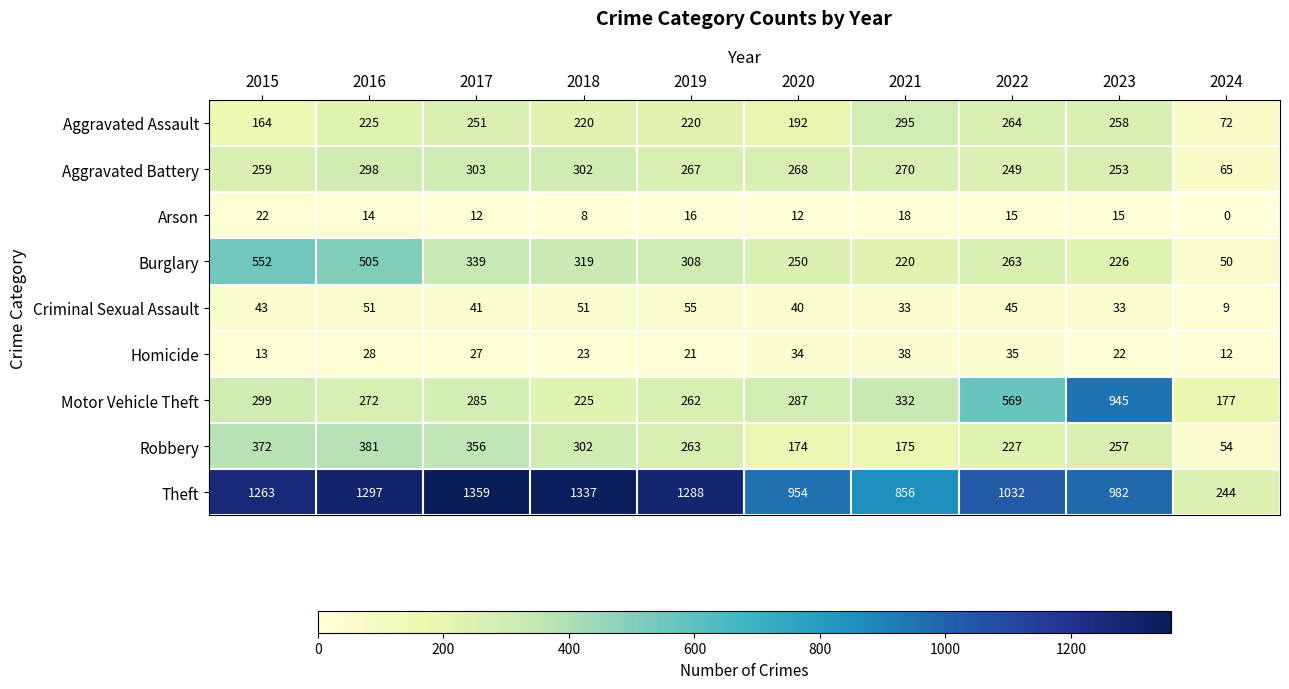

Which series has the largest total across all categories?

Theft